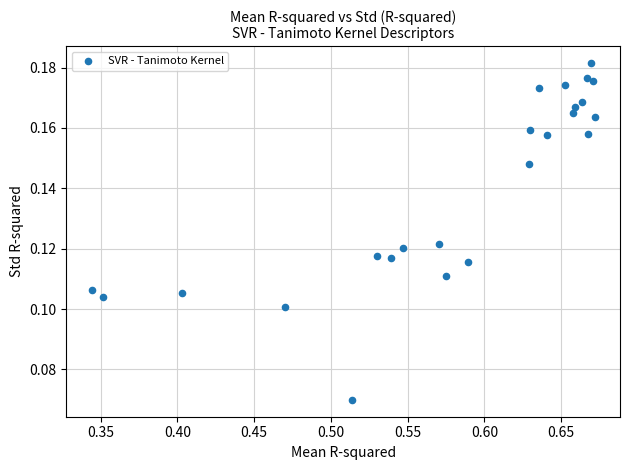

What is the range of X values (max minus min)?

0.3